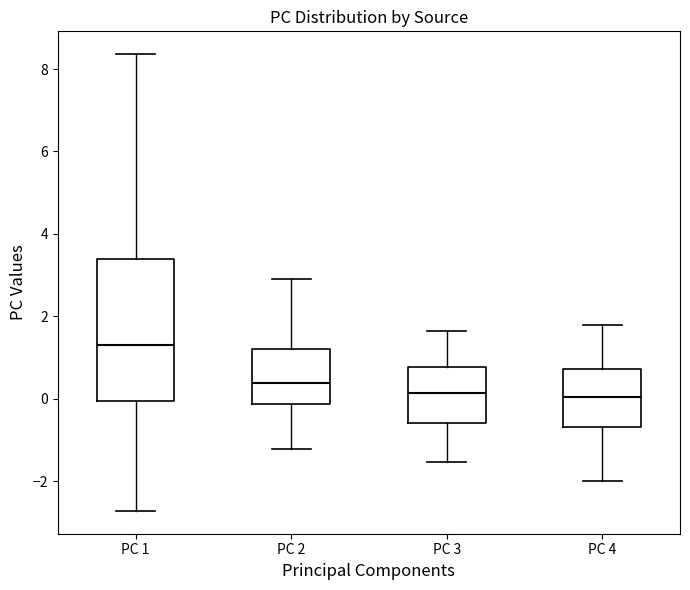

Reading left to right, transcribe this box plot: for each box, give where its median line is, the range the box spans, and where its two whiskers end, as read against the y-axis. The values are not printed on the chart, so give them approximately, as read against the axis.

PC 1: median 1.4, box 0.0 to 3.4, whiskers -2.8 to 8.4
PC 2: median 0.4, box -0.2 to 1.2, whiskers -1.2 to 3.0
PC 3: median 0.2, box -0.6 to 0.8, whiskers -1.6 to 1.6
PC 4: median 0.0, box -0.6 to 0.8, whiskers -2.0 to 1.8